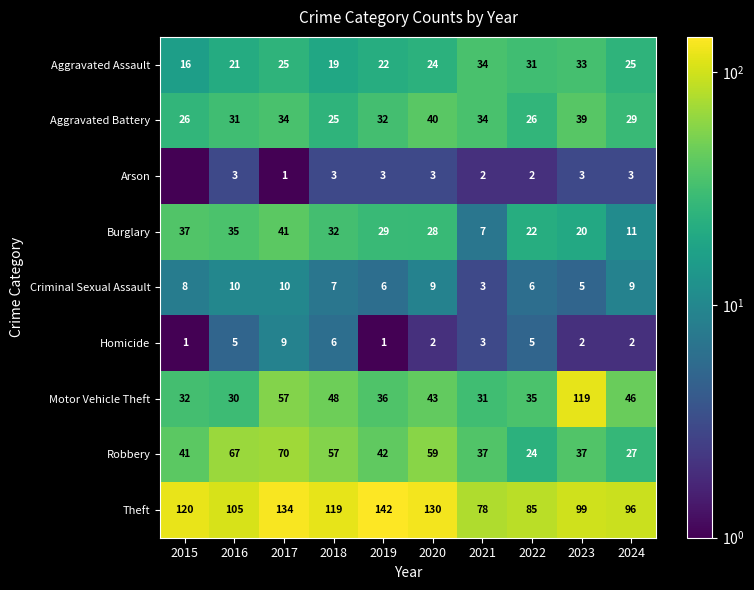

At 2023, list the series in order from smallest to largest.

Homicide, Arson, Criminal Sexual Assault, Burglary, Aggravated Assault, Robbery, Aggravated Battery, Theft, Motor Vehicle Theft